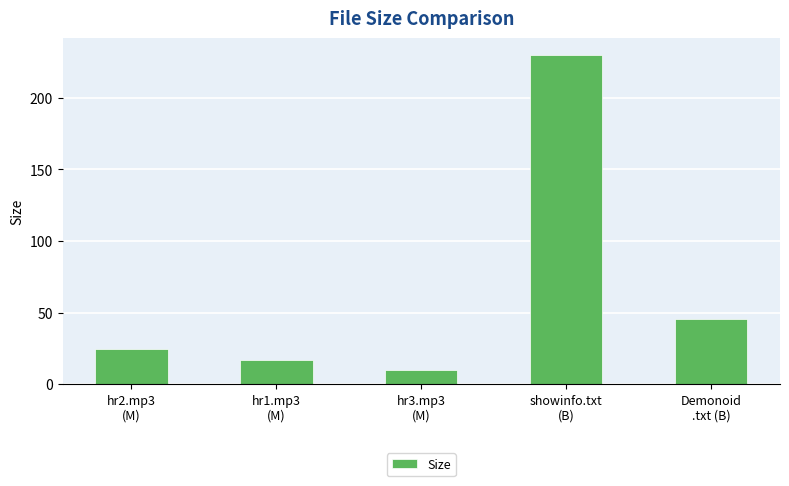

Reading right to left, what are all the values shown in this chart?

Demonoid
.txt (B)=46.0	showinfo.txt
(B)=230.0	hr3.mp3
(M)=9.9	hr1.mp3
(M)=17.0	hr2.mp3
(M)=24.4